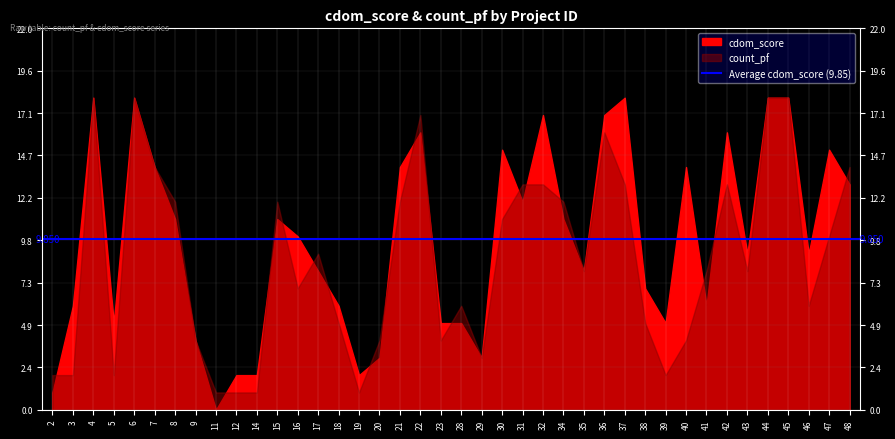

At how many categories does at least one series exceed 3?

34